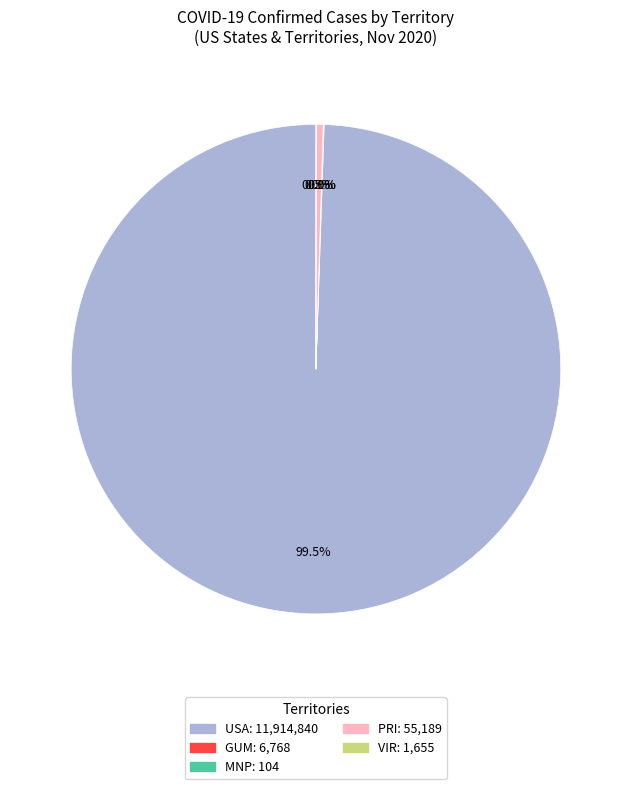

Is there a majority slice in this chart?

Yes